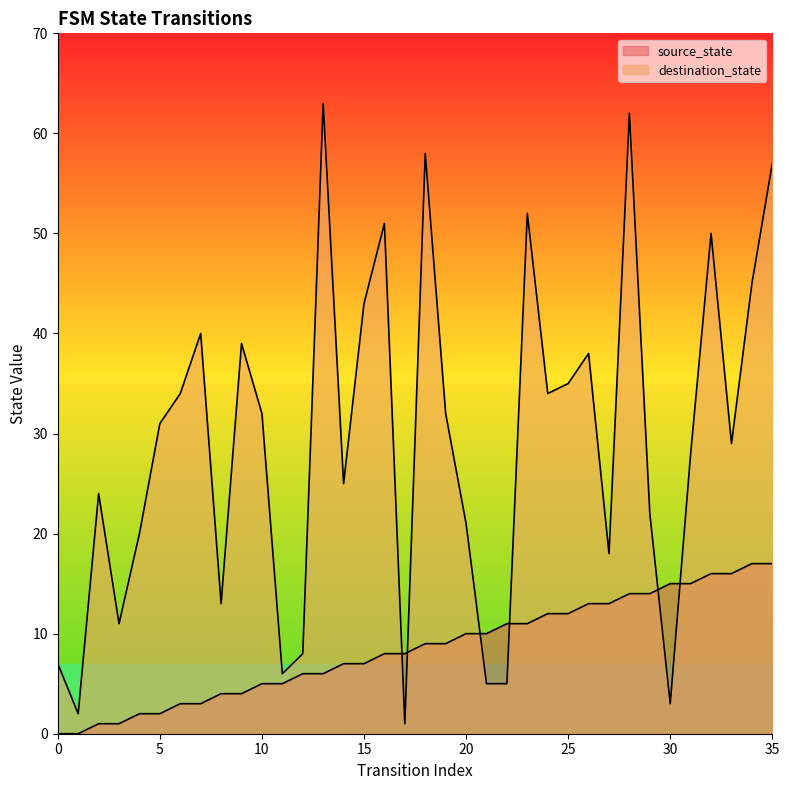

At how many categories does at least one series exceed 49?

7